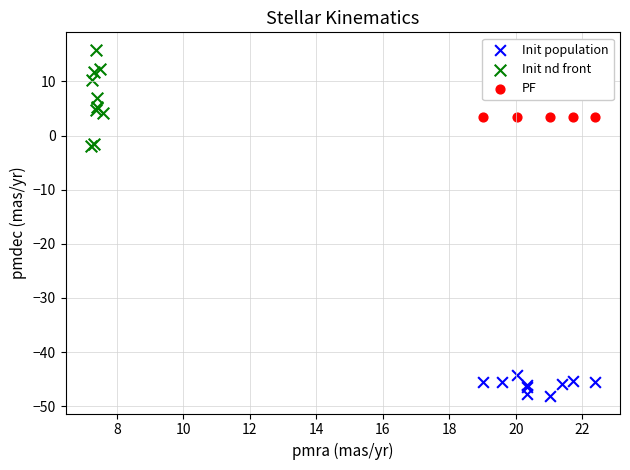

What are all the series names shown in the legend?

Init population, Init nd front, PF